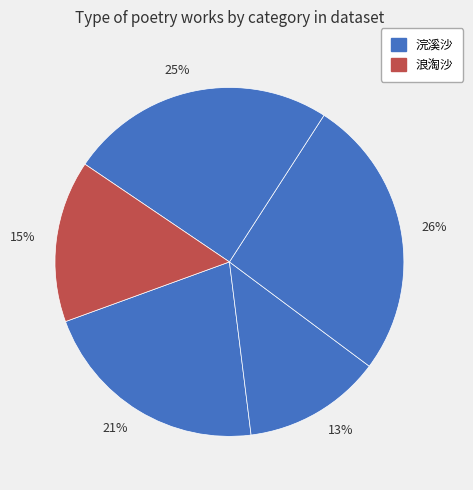

Do 21% and 13% together represent more than half of the pie?

No